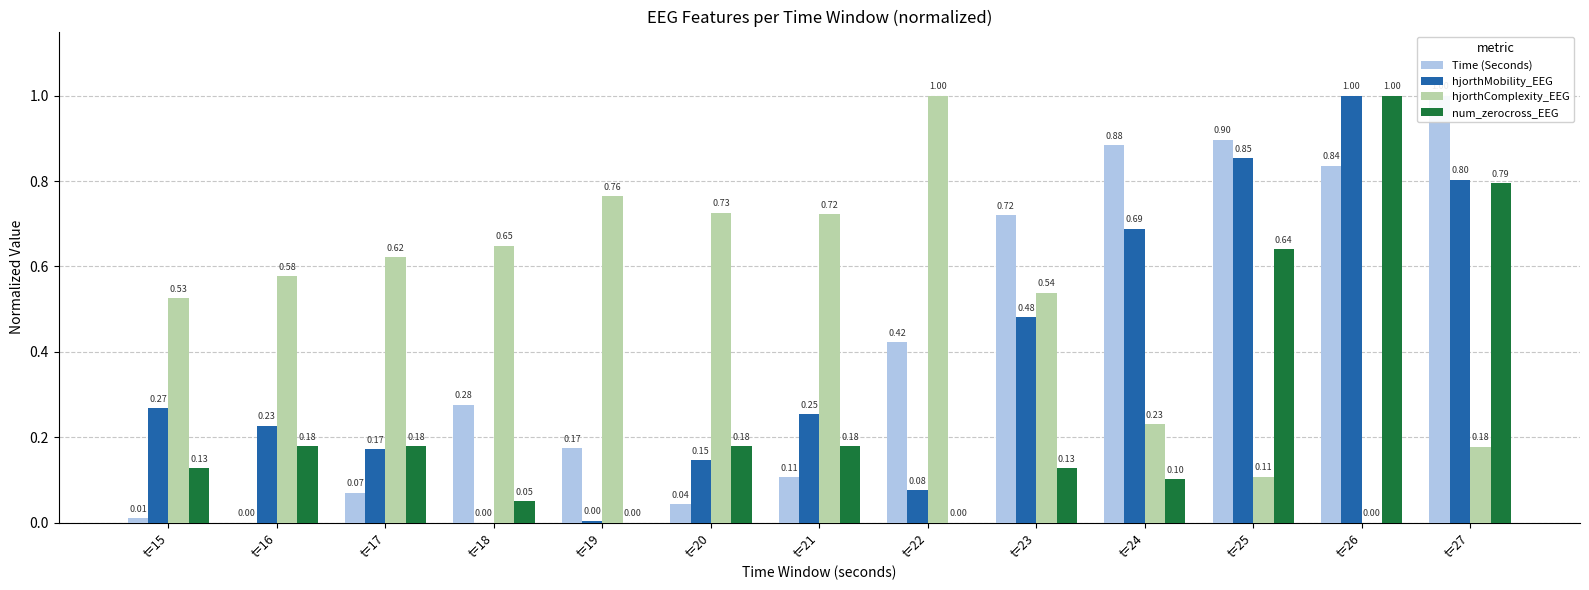

Rank the series by their maximum value, from lowest to highest.

Time (Seconds), hjorthMobility_EEG, hjorthComplexity_EEG, num_zerocross_EEG